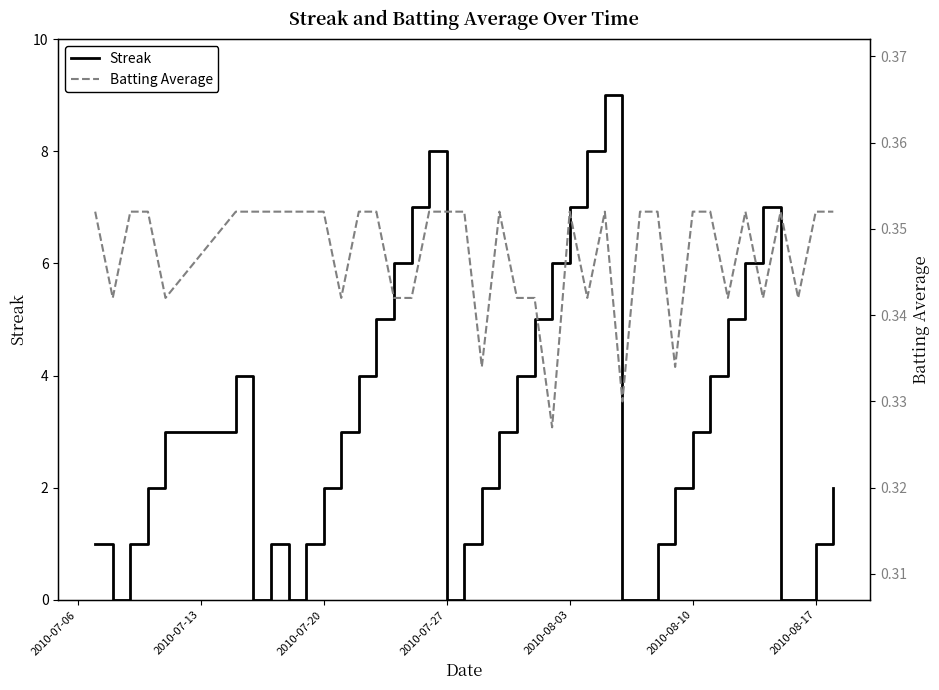

How many lines are shown in the chart?

2